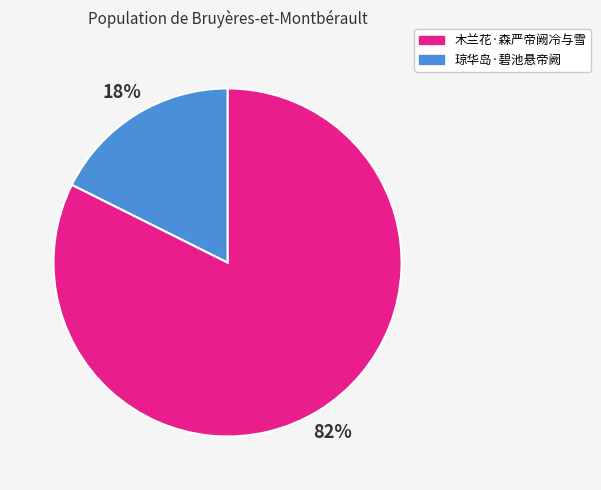

How many slices are in this pie chart?

2